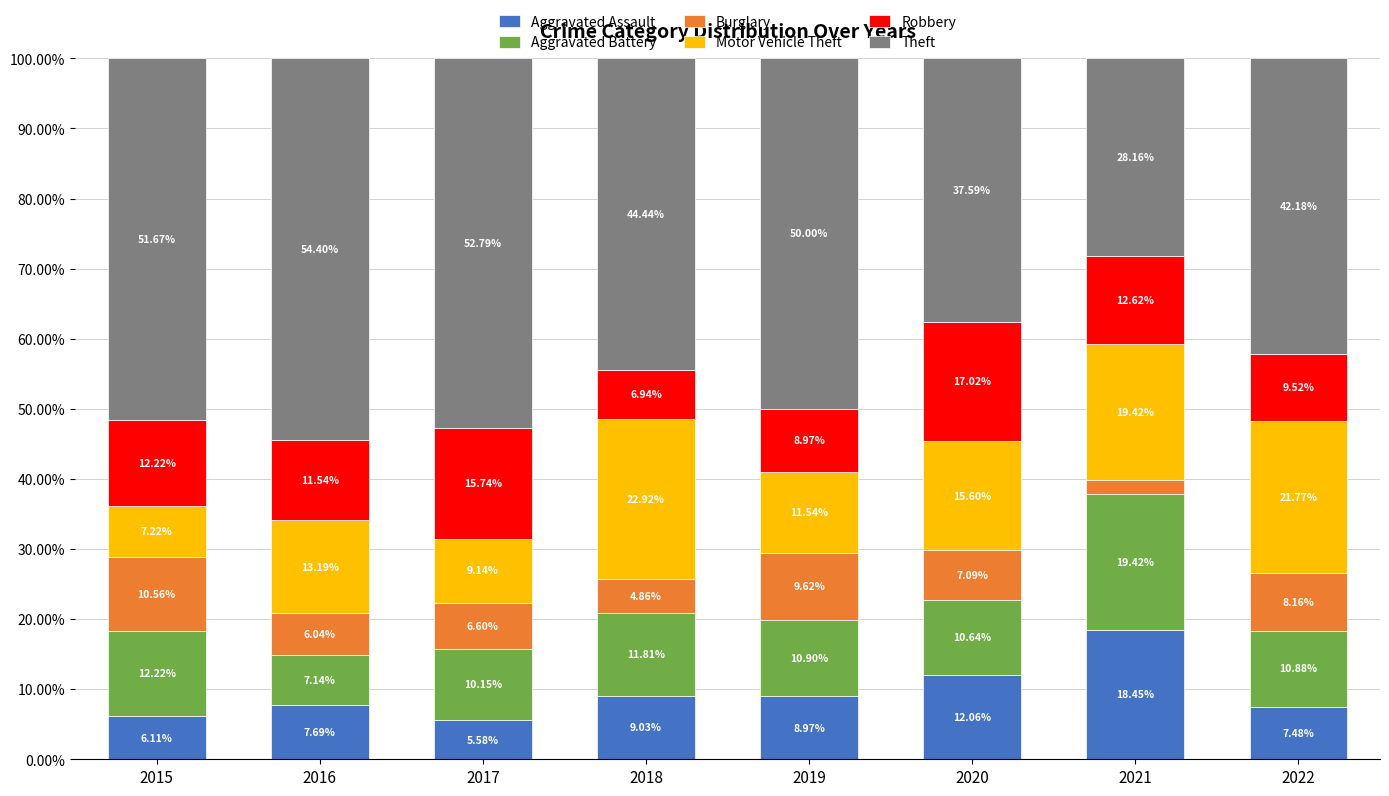

What is the total value across all series at 2021?

100.0